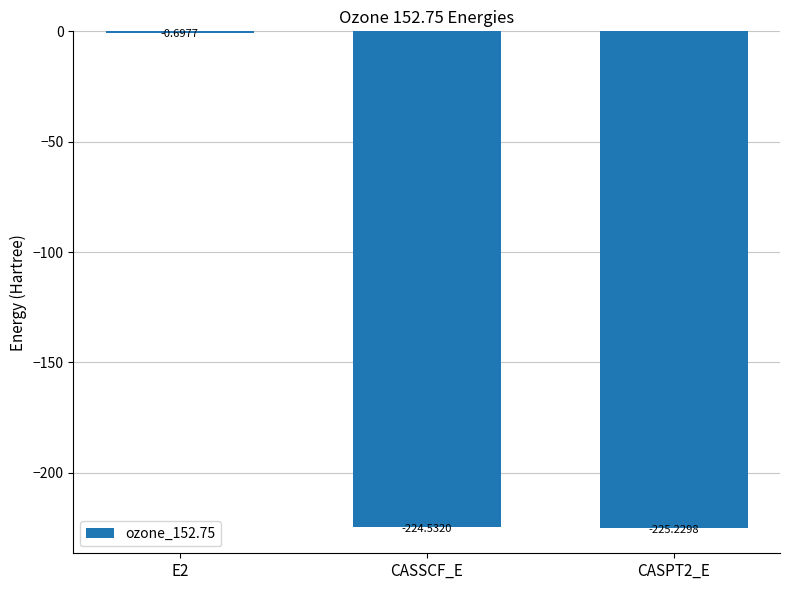

What is the sum of all values?

-450.5